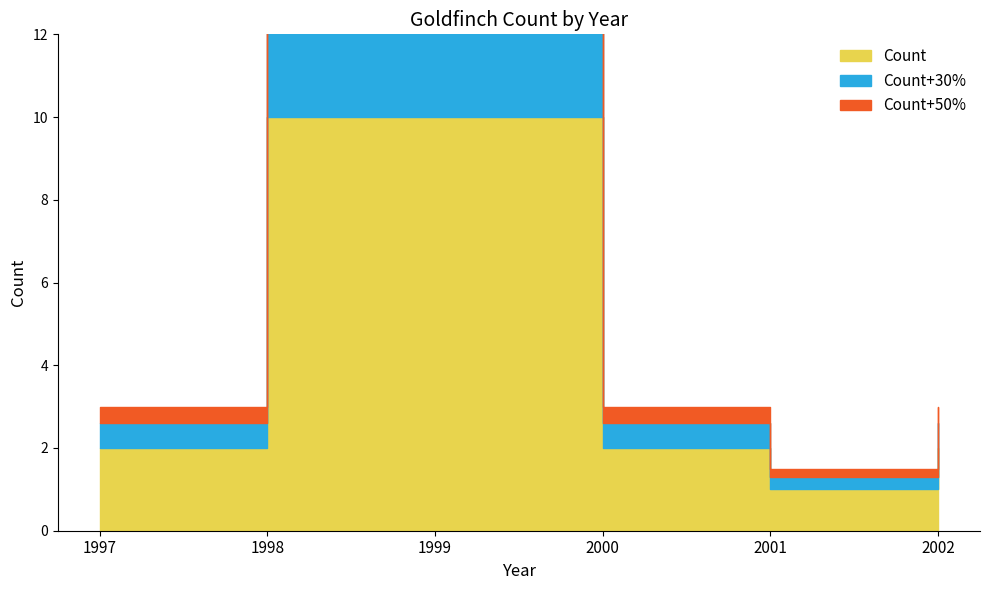

The value at 2001 is 1. True or false?

True